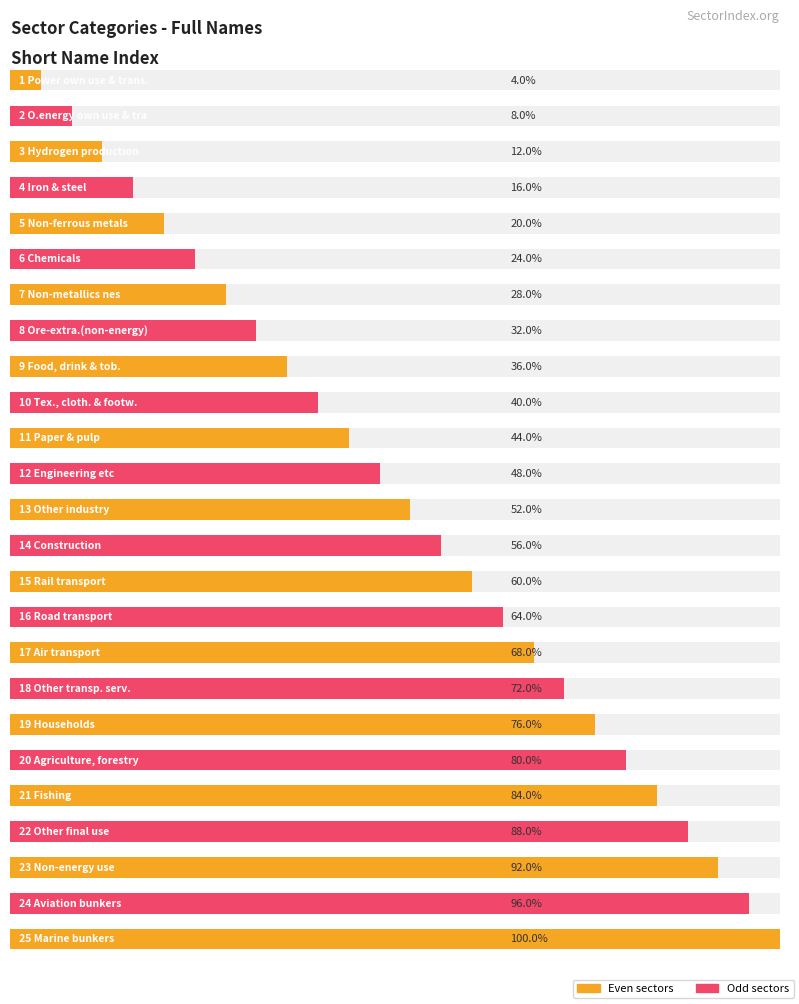

What is the label of the 5th bar from the right?

21 Fishing